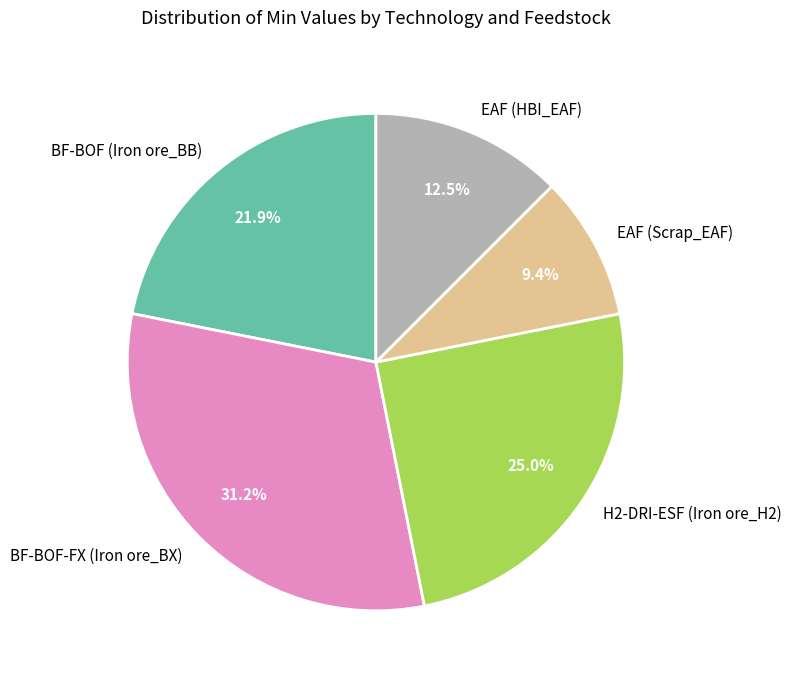

Between BF-BOF-FX (Iron ore_BX) and EAF (Scrap_EAF), which is larger?

BF-BOF-FX (Iron ore_BX)